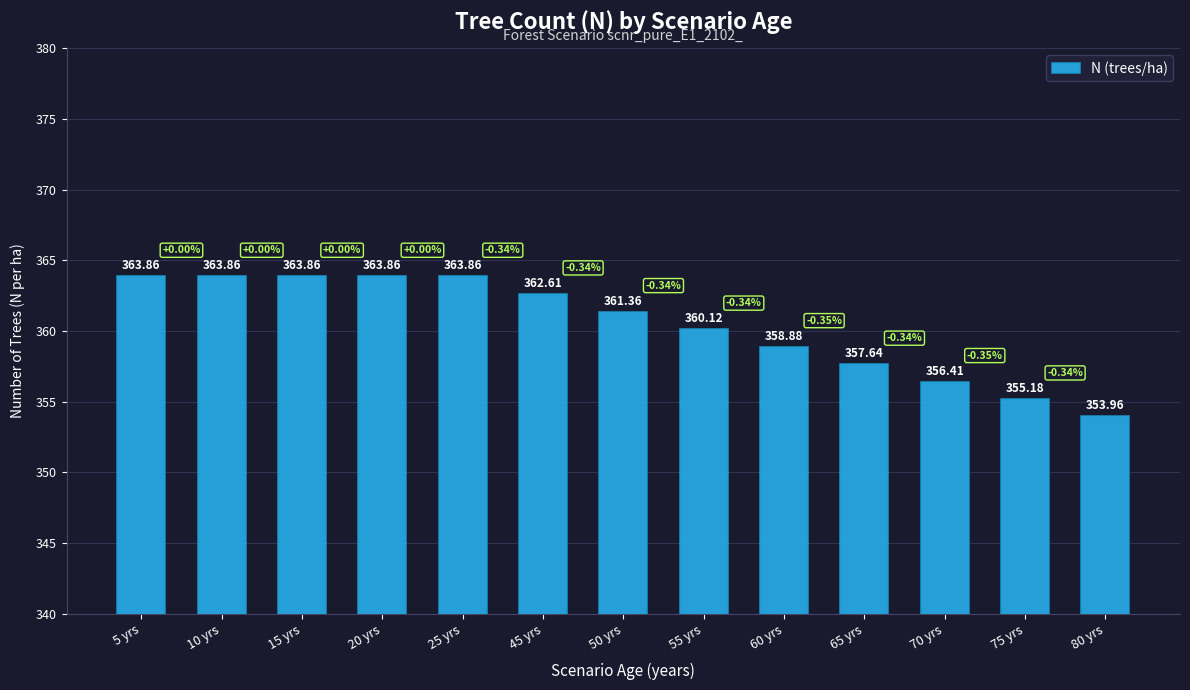

What is the greatest value displayed?

363.9